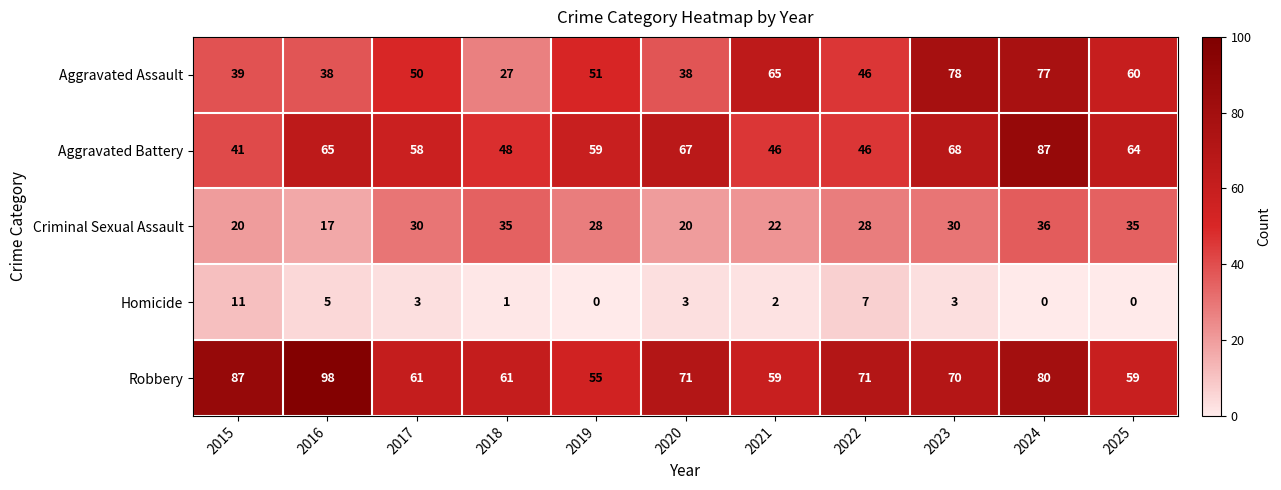

At which category is the sum across all series the highest?

2024